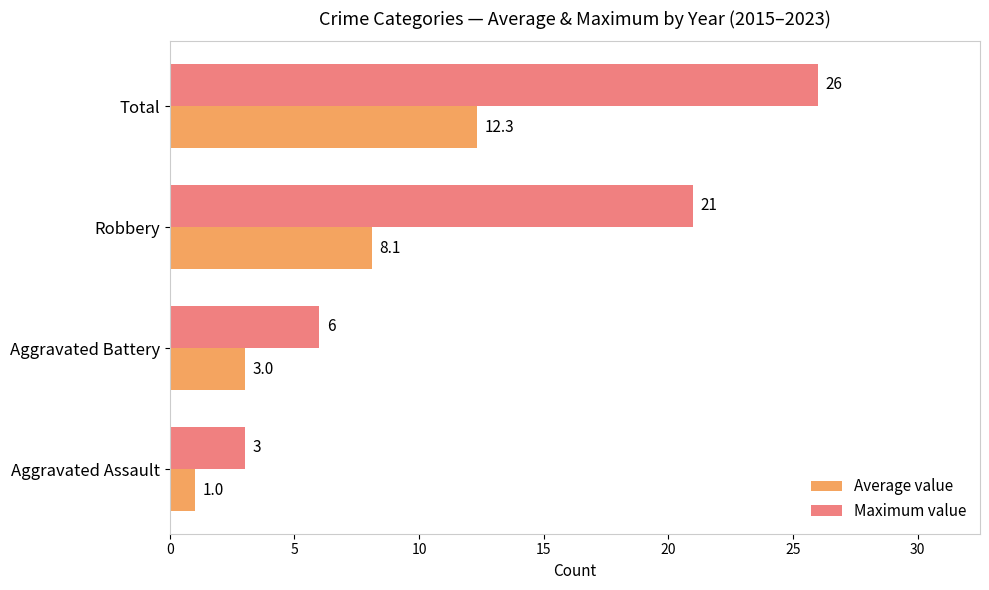

What value does the Maximum value series have at Aggravated Assault?

3.0